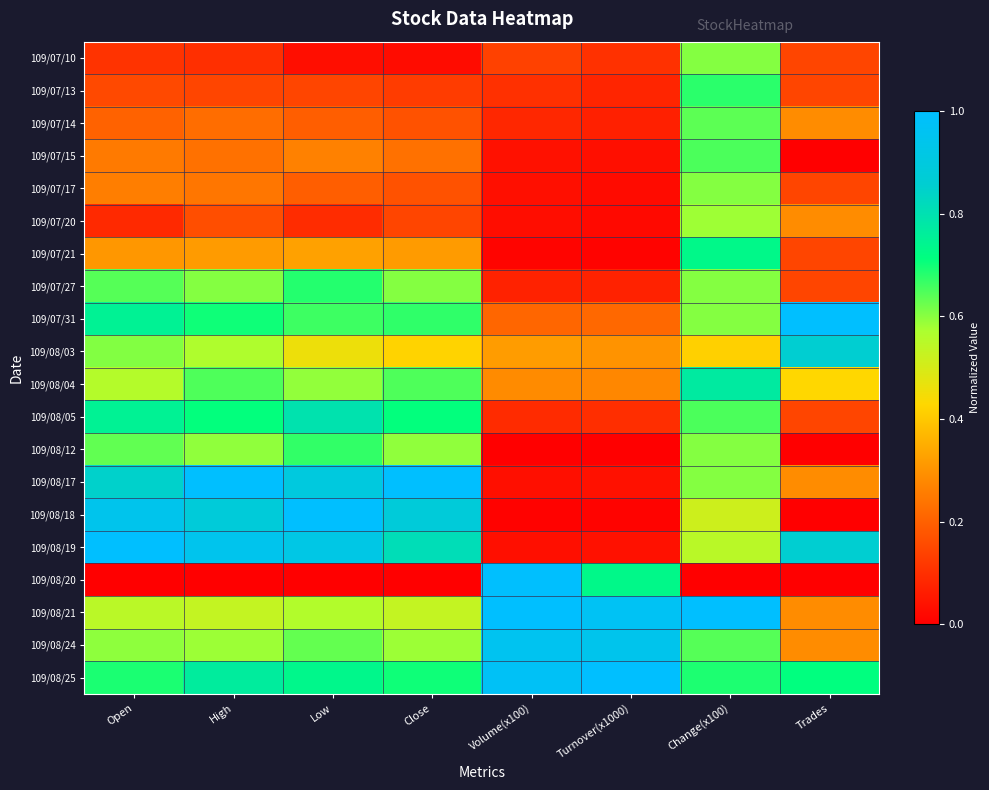

Between Turnover(x1000) and Open, which is larger?

Open